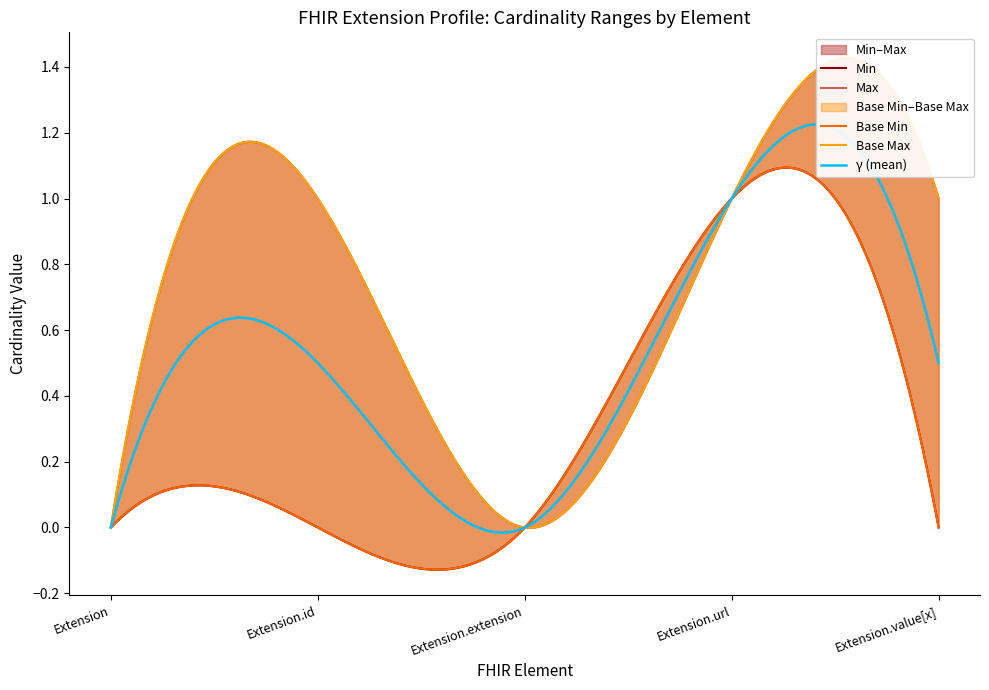

True or false: Min and Base Min cross at least once.

False